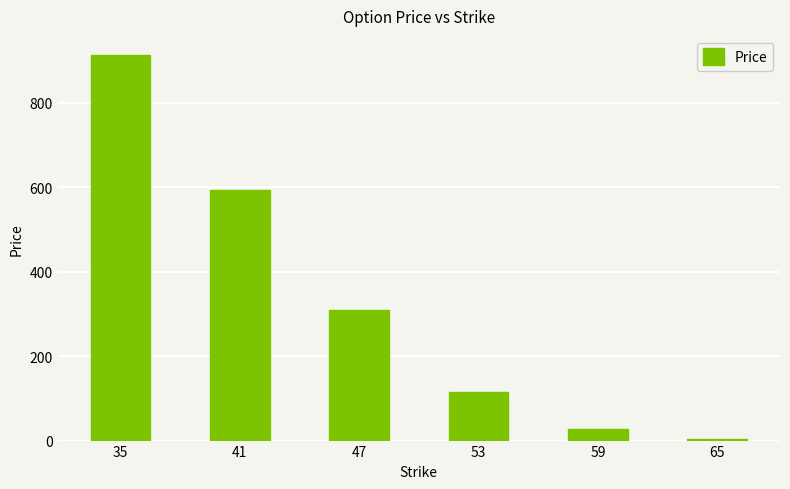

True or false: the data shows 1054.3 at 41.

False